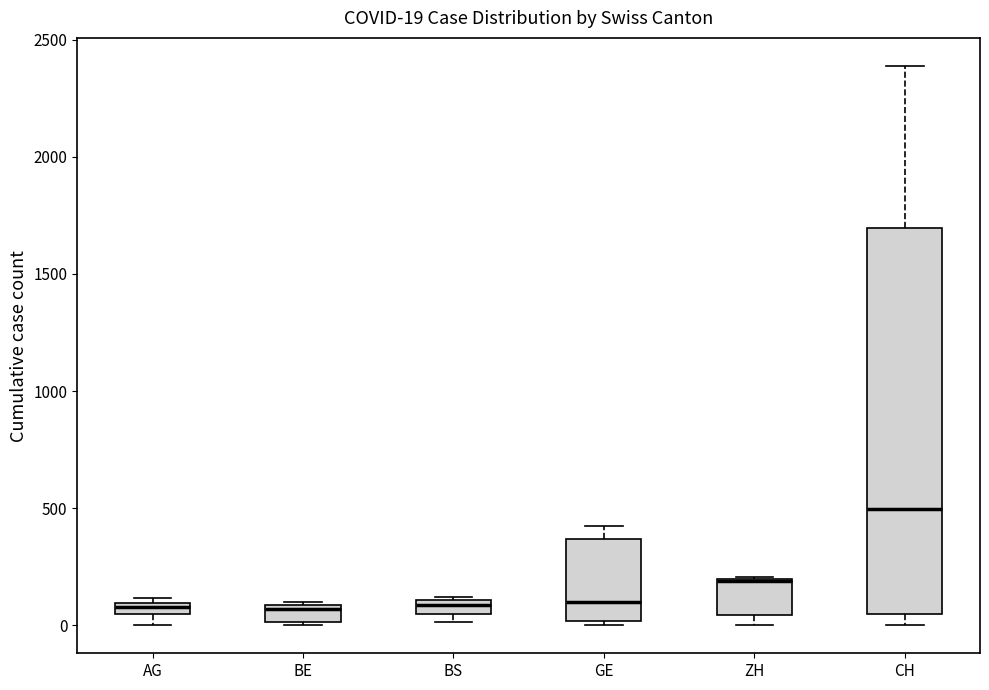

Which box is the tallest, from its lower edge to its upper edge?

CH